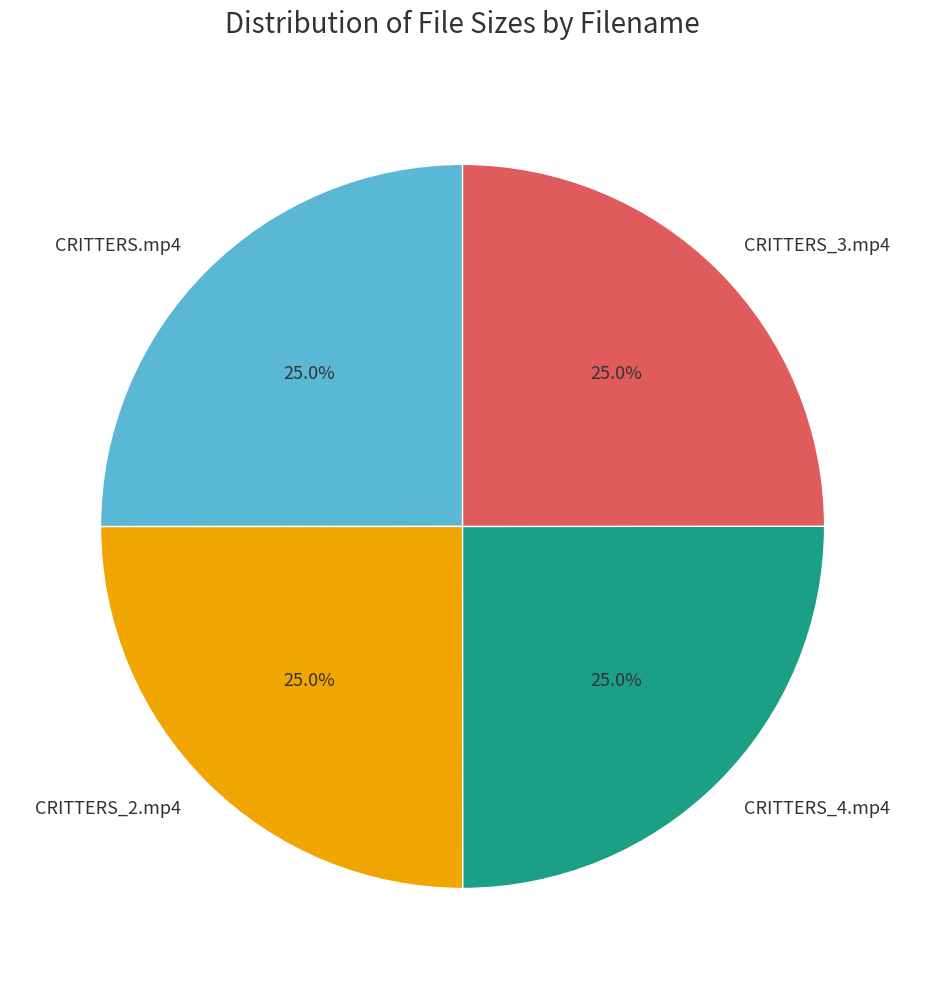

How many segments does this pie chart have?

4